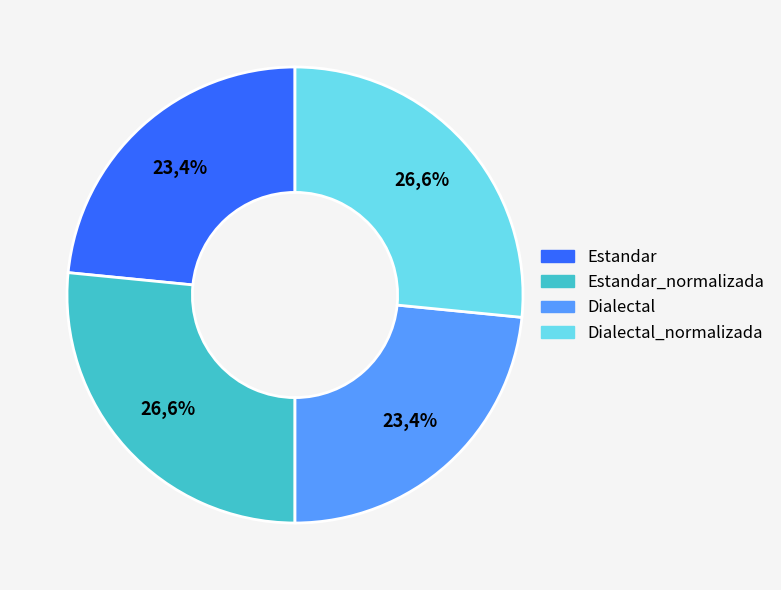

What is the smallest slice in the pie chart?

Estandar